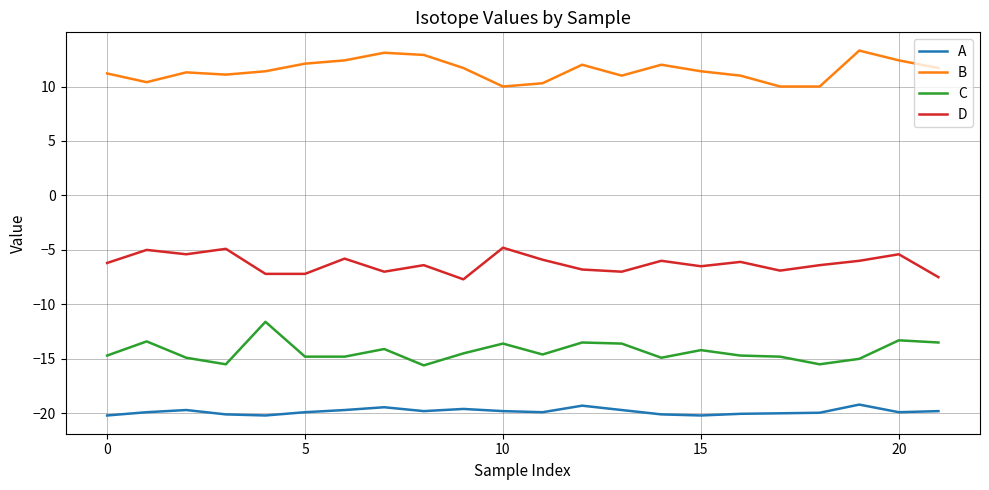

Which series has the largest total across all categories?

B